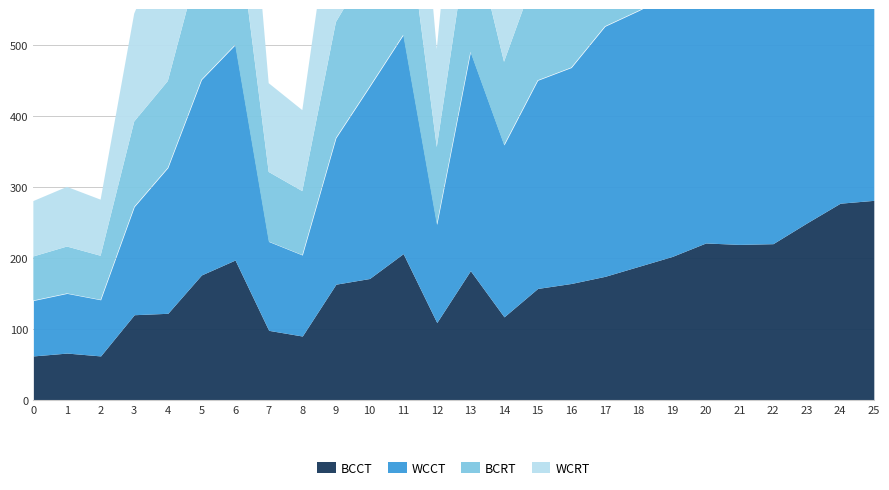

Rank the categories by BCCT value from lowest to highest.

0, 2, 1, 8, 7, 12, 14, 3, 4, 15, 9, 16, 10, 17, 5, 13, 18, 6, 19, 11, 21, 22, 20, 23, 24, 25